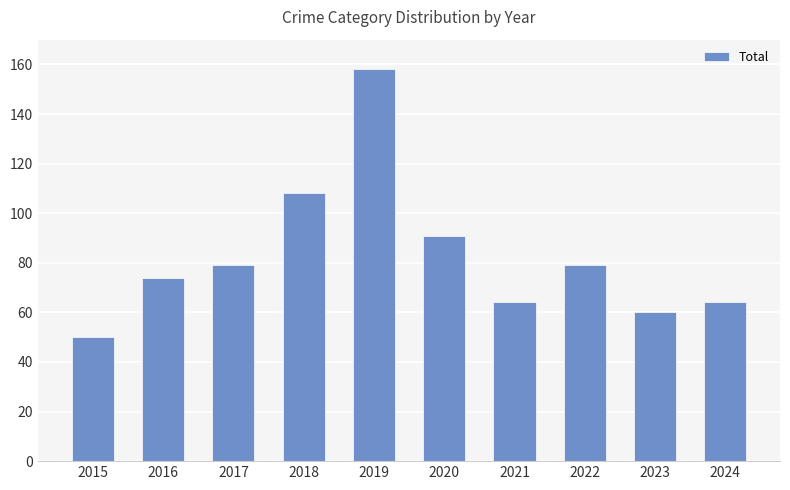

What is the sum of the values at 2017 and 2016?

153